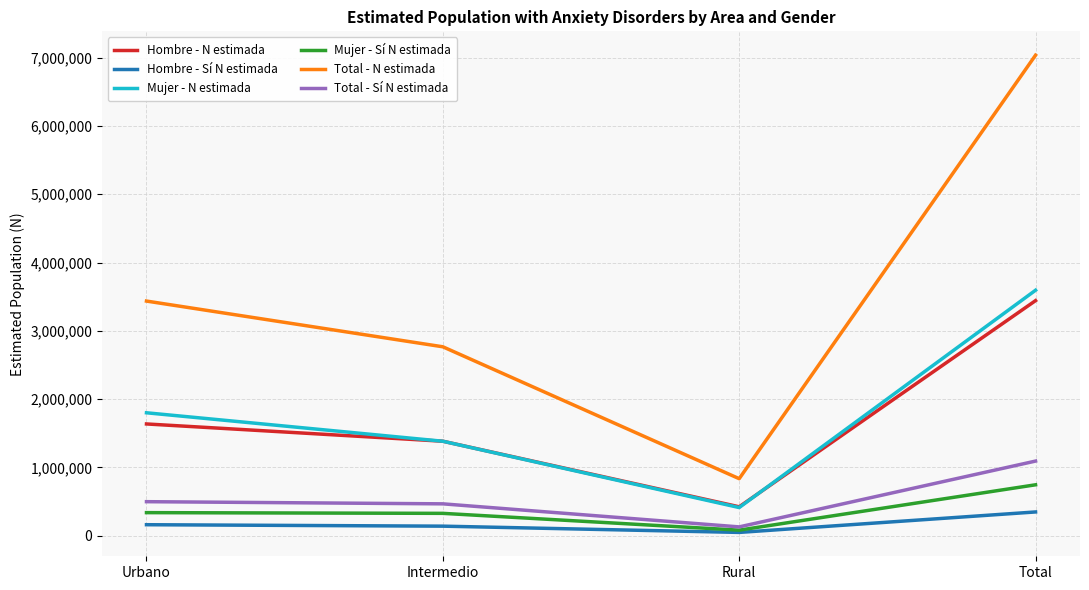

Which category has the highest value in the Hombre - N estimada series?

Total